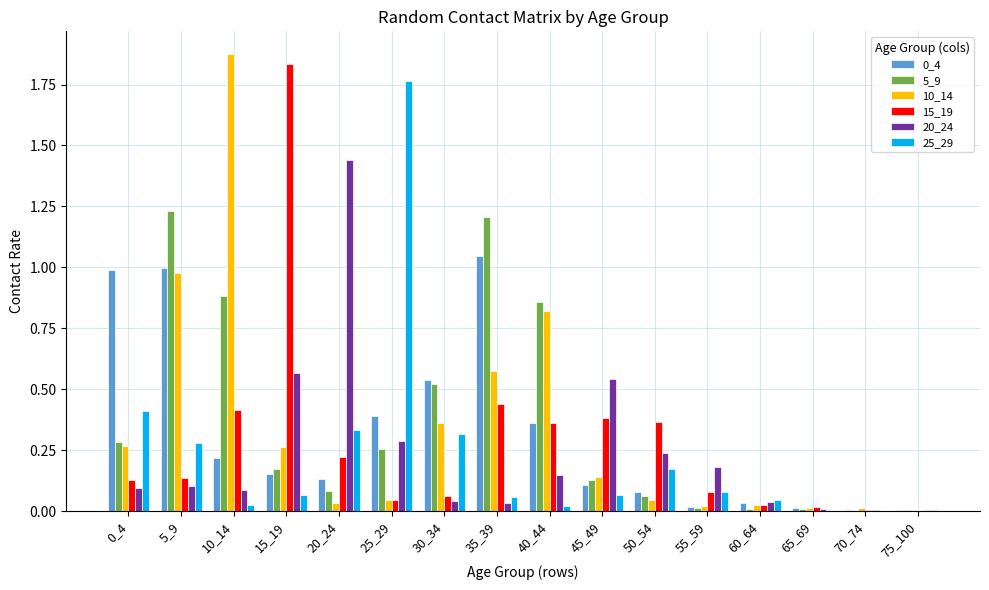

Is the value of 20_24 at 55_59 greater than the value of 5_9 at 75_100?

Yes